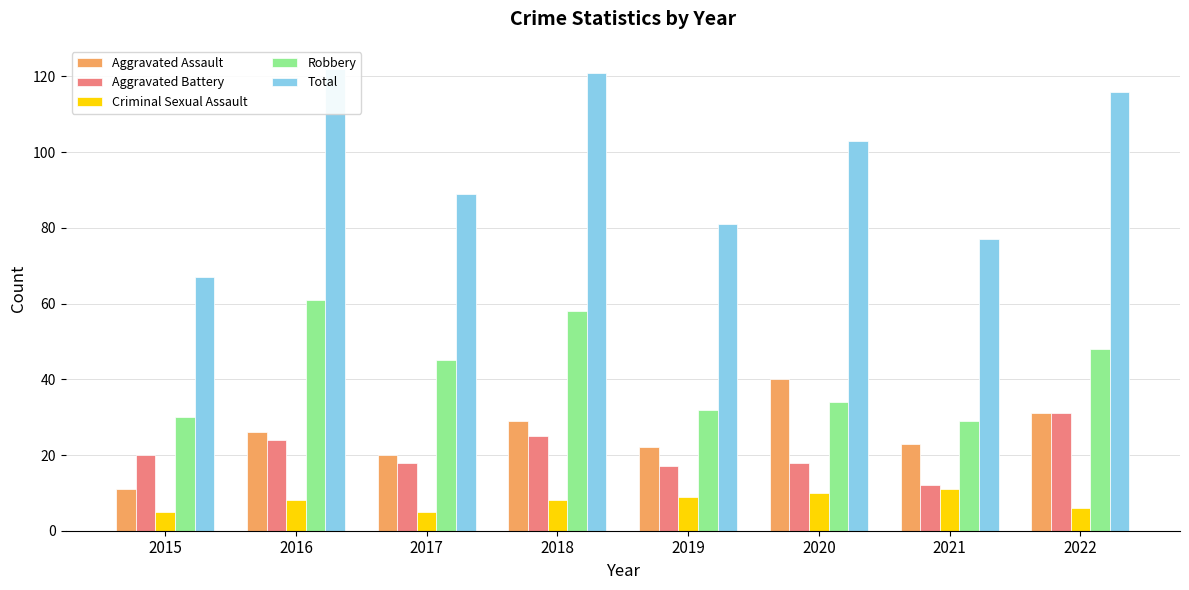

How many data points in Aggravated Battery are above 20?

3